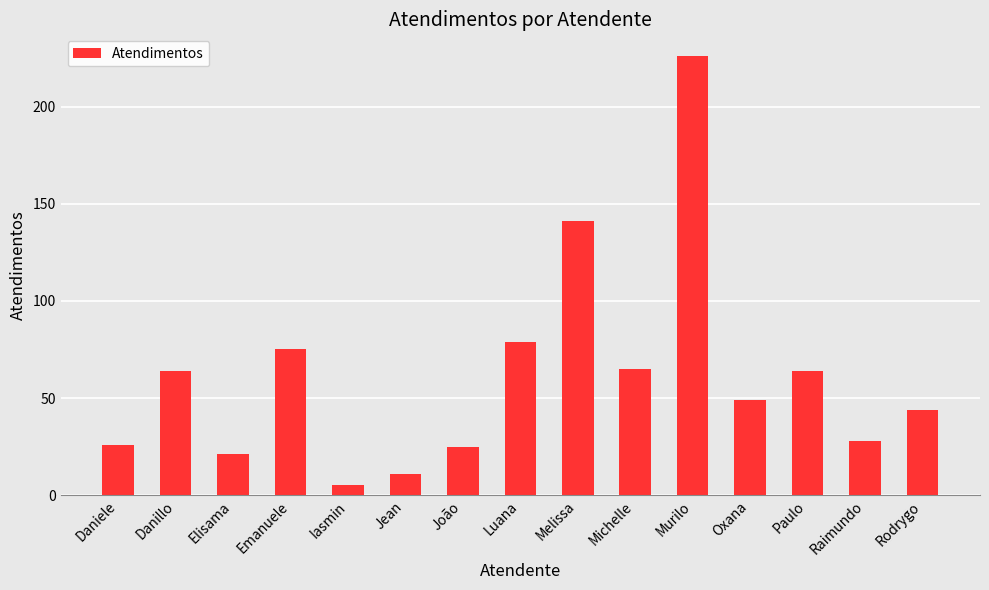

What is the greatest value displayed?

226